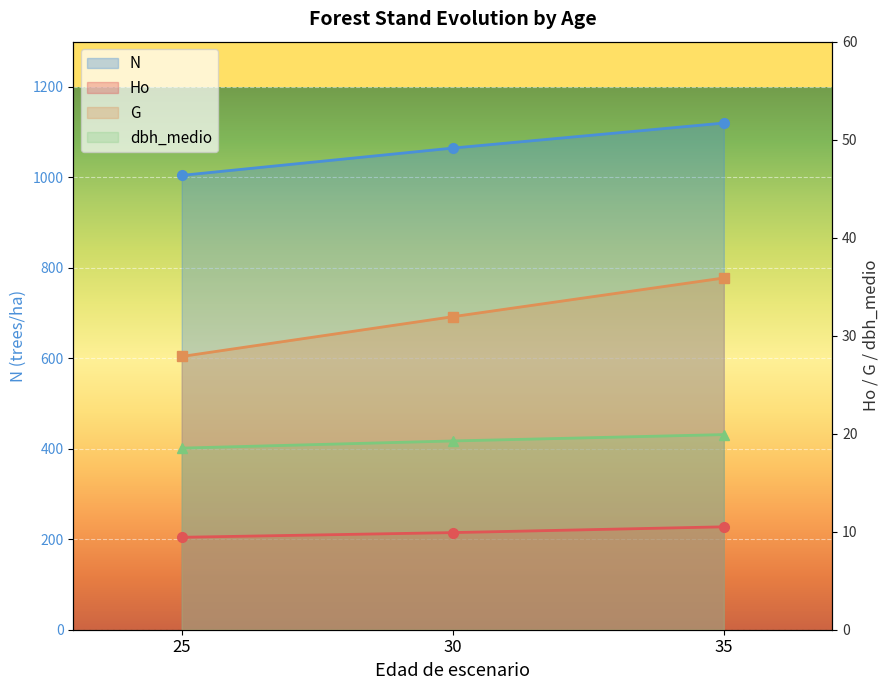

What is the total value across all series at 25?

1060.3